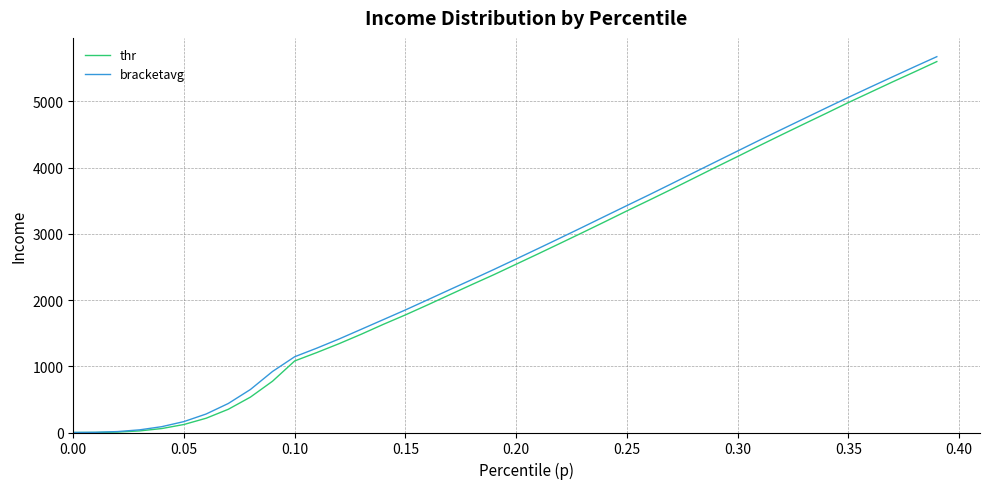

How many values in the bracketavg series exceed 2619?

20